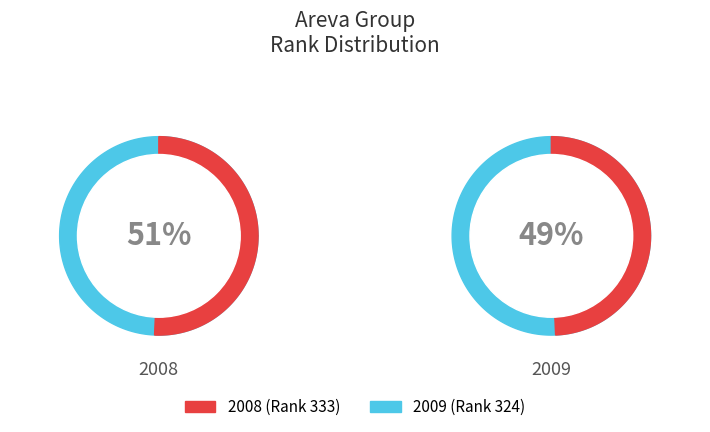

To the nearest percent, what percentage of the pie is 2008?

51%